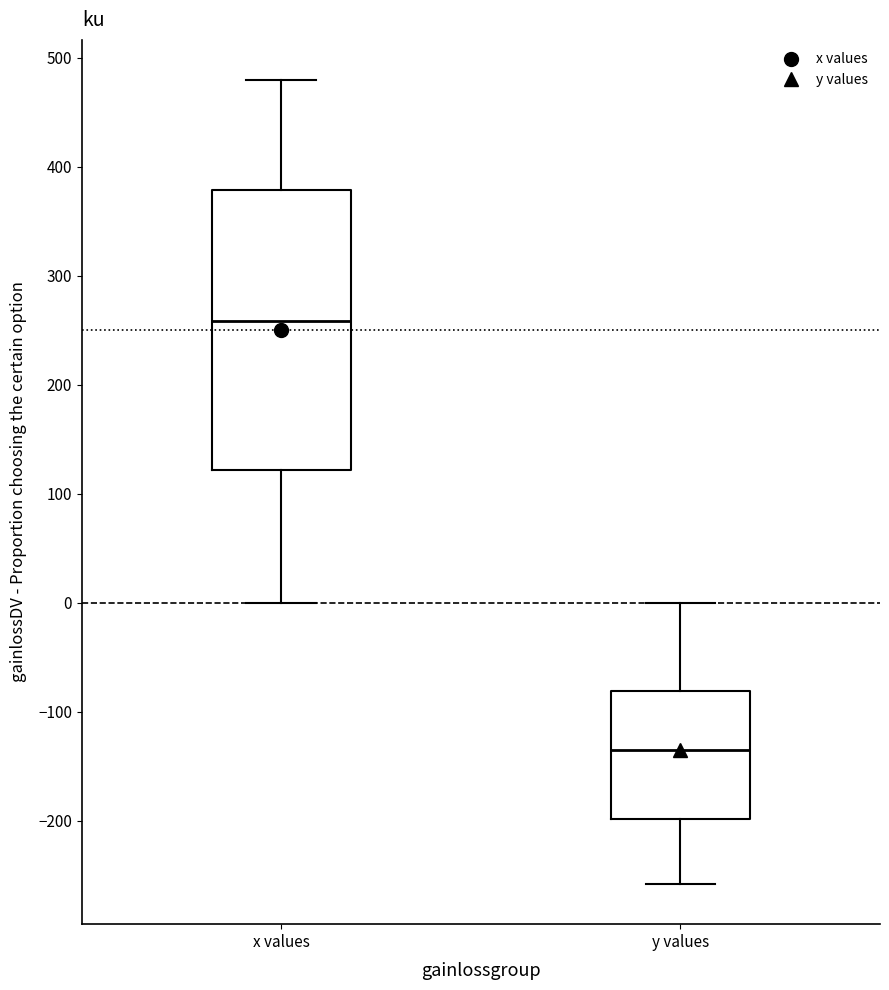

Reading left to right, read every box against the y-axis: the position of its median line, the range the box covers, and the ends of its whiskers. The values are not printed on the chart, so give them approximately, as read against the axis.

x values: median 260, box 120 to 380, whiskers 0 to 480
y values: median -130, box -200 to -80, whiskers -260 to 0